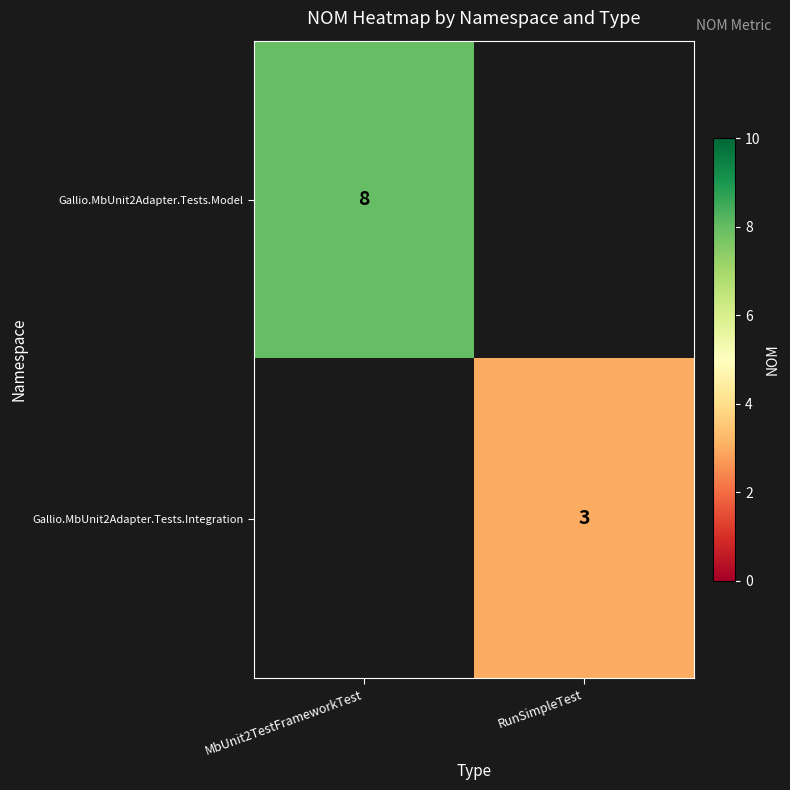

True or false: Gallio.MbUnit2Adapter.Tests.Model has a value of 8 at MbUnit2TestFrameworkTest.

True